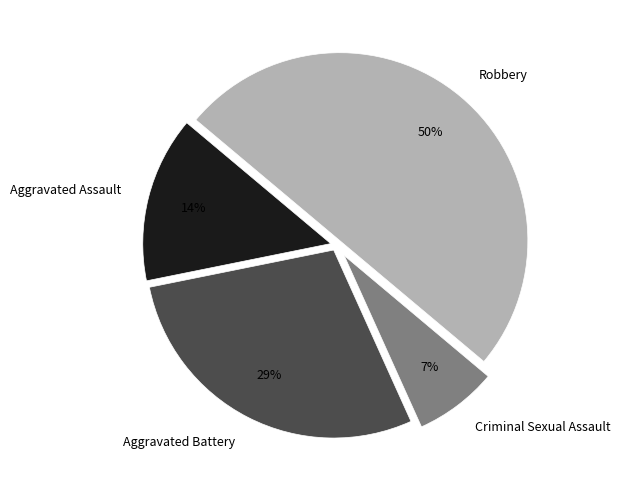

Combined, do Robbery and Aggravated Assault account for over 50%?

Yes